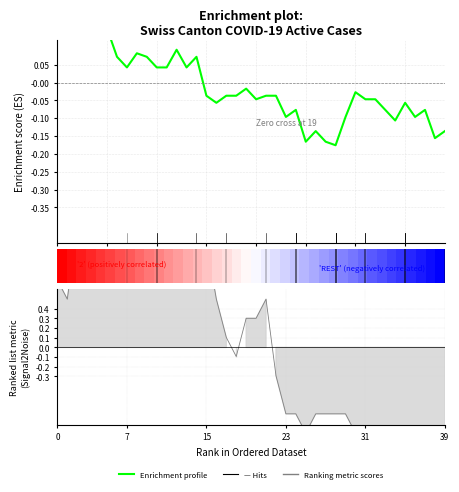

Which has a higher value, 18 or 7?

7